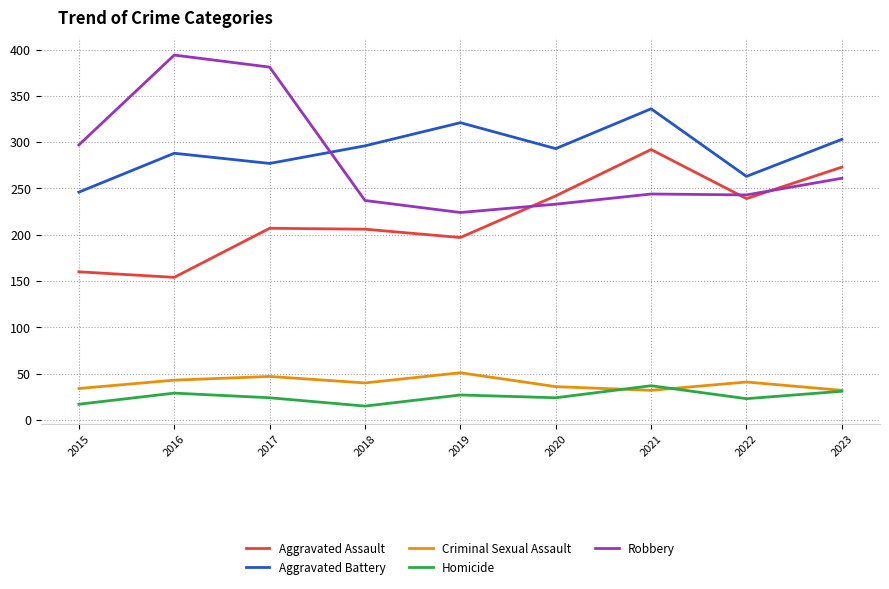

Which series has the widest spread of values?

Robbery